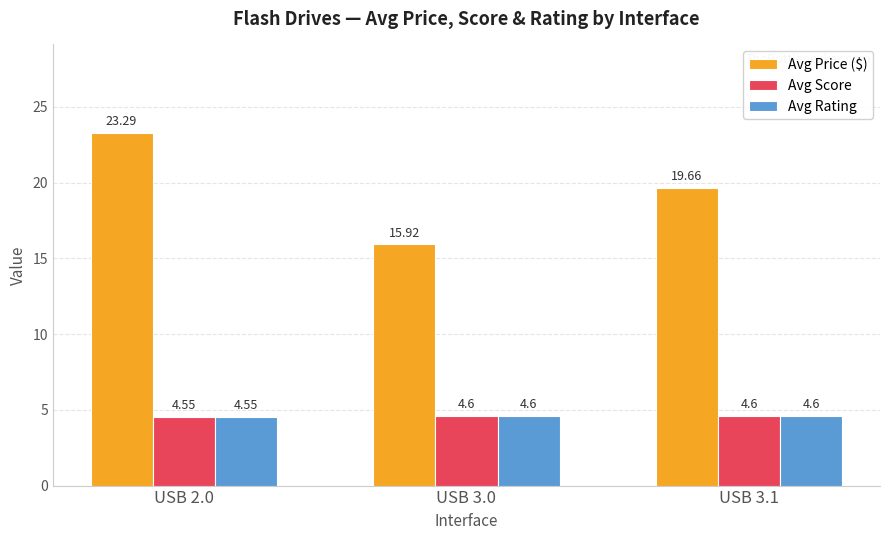

What is the difference between the maximum and minimum values in the Avg Price ($) series?

7.4